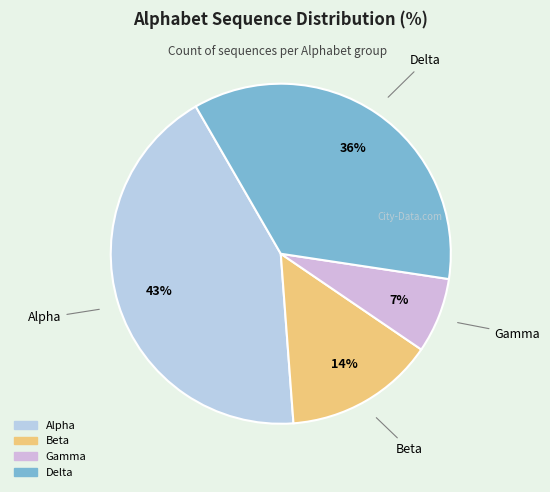

Do Alpha and Beta together represent more than half of the pie?

Yes